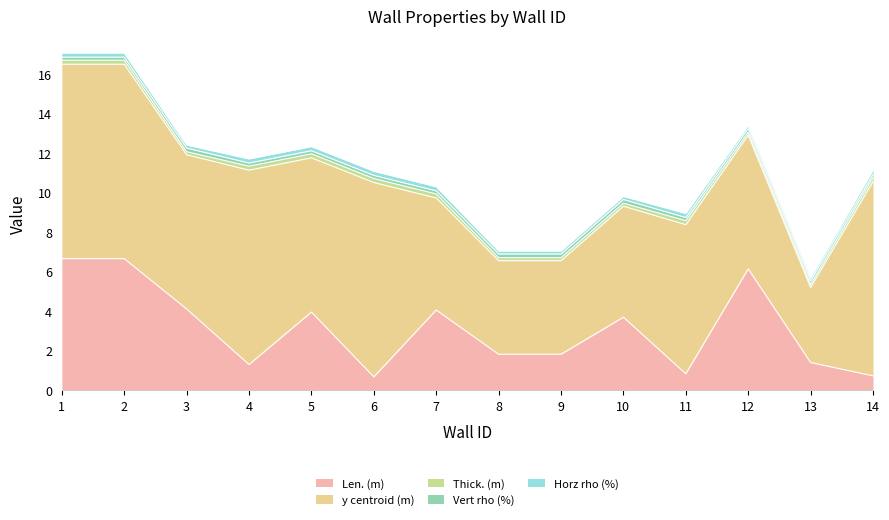

What is the lowest value of the y centroid (m) series?

3.8